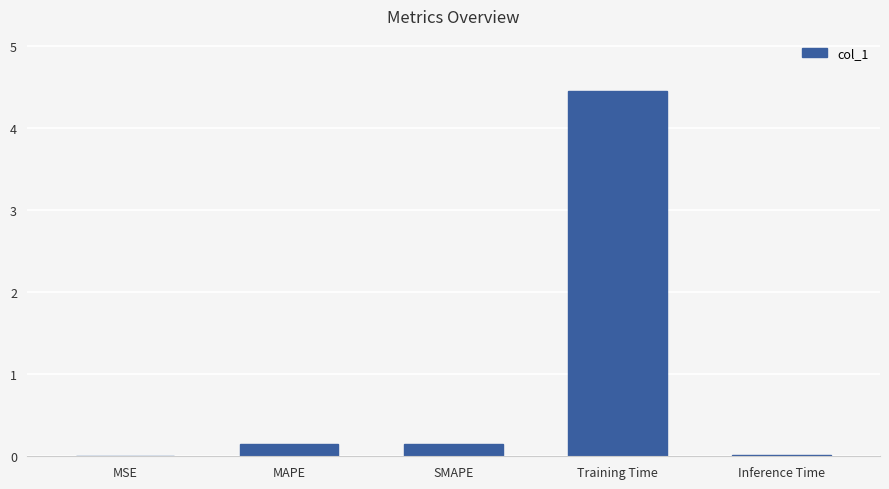

What is the sum of all values?

4.8